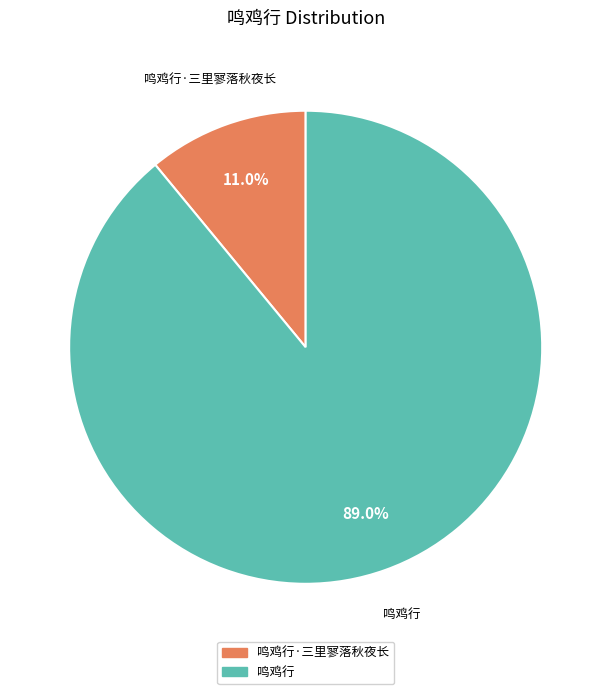

Is it true that 鸣鸡行·三里寥落秋夜长 is 25% of the pie?

False